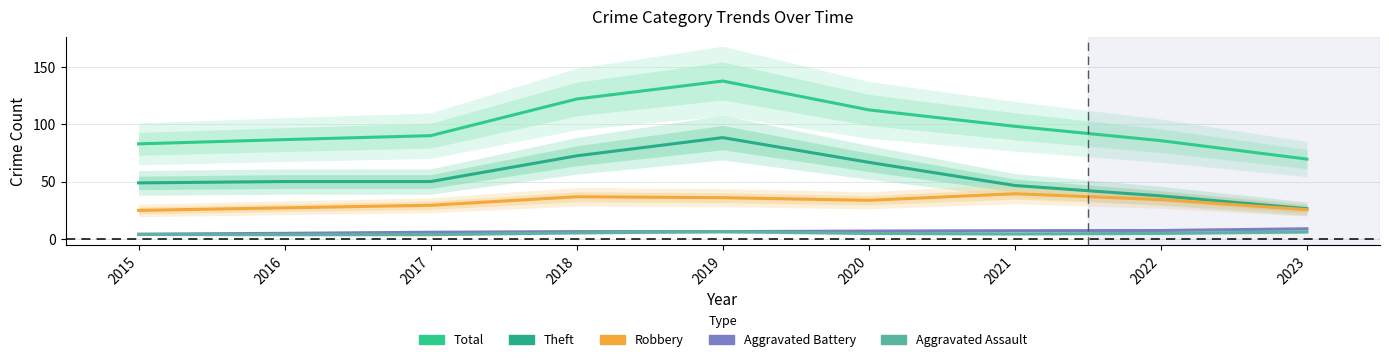

Which series has the largest total across all categories?

Total